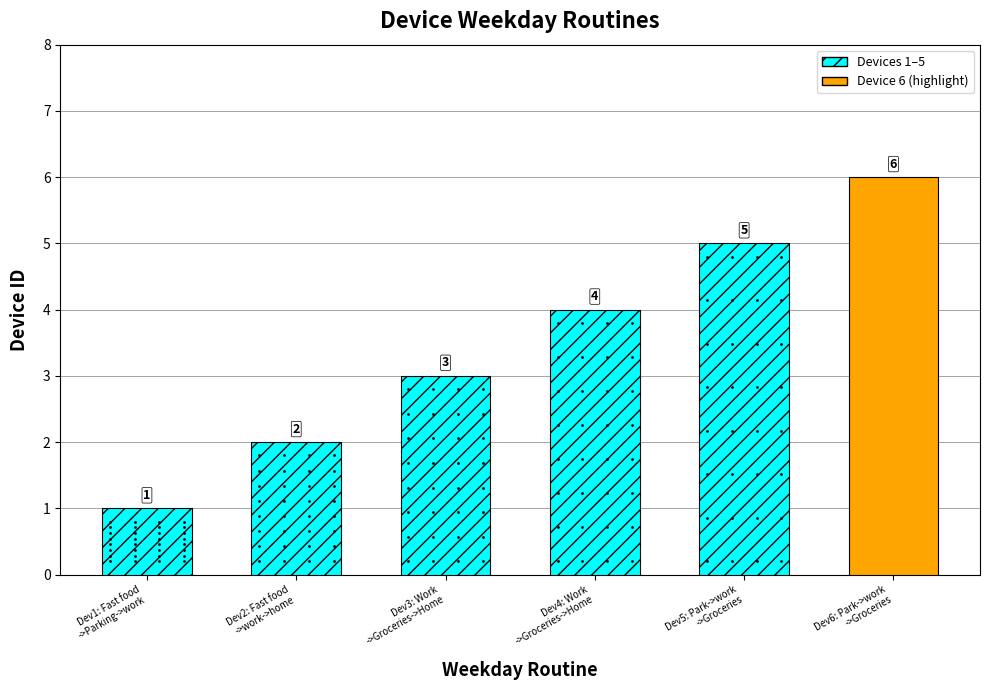

What is the difference between the second highest and second lowest values?

3